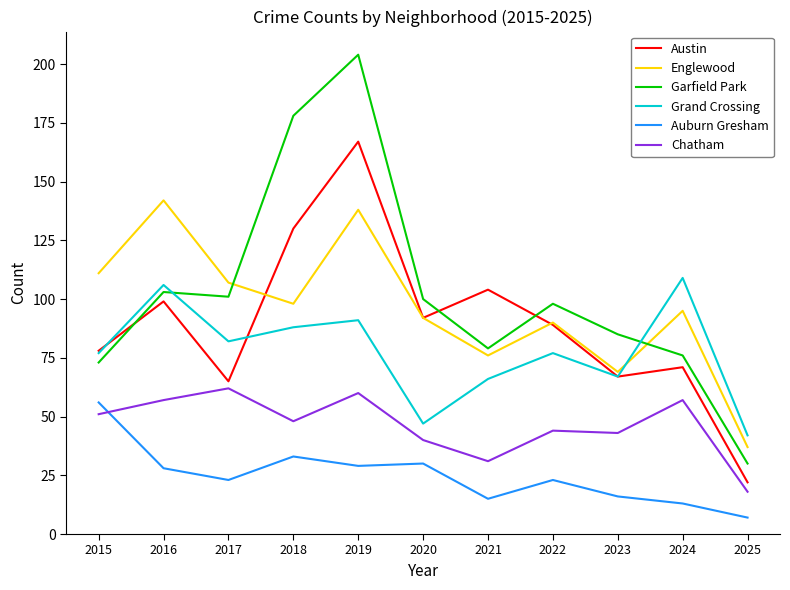

Is this an area chart (filled region under the line)?

No